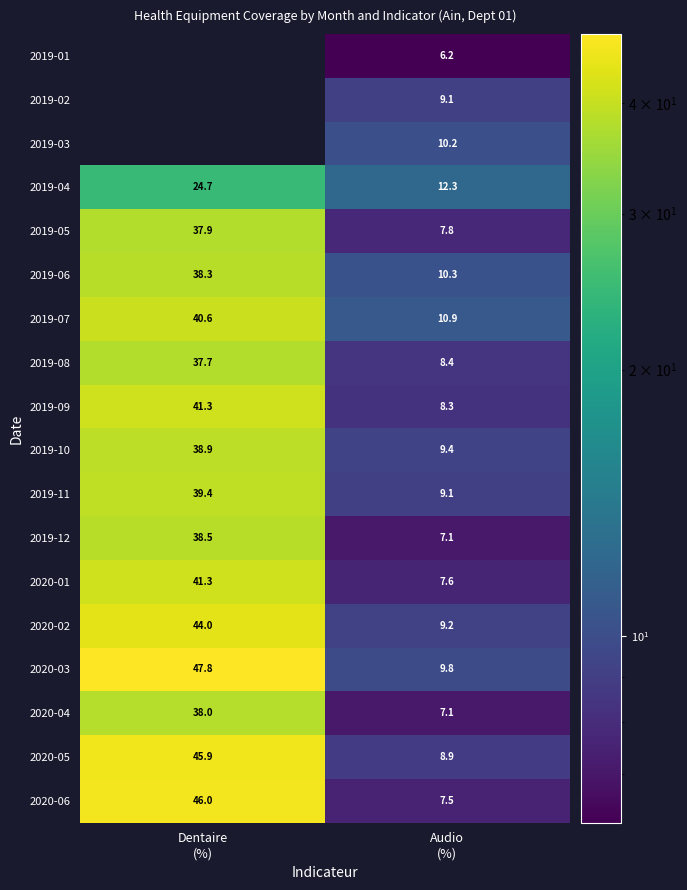

List the labels in order of 2020-04 value, smallest first.

Audio (%), Dentaire (%)